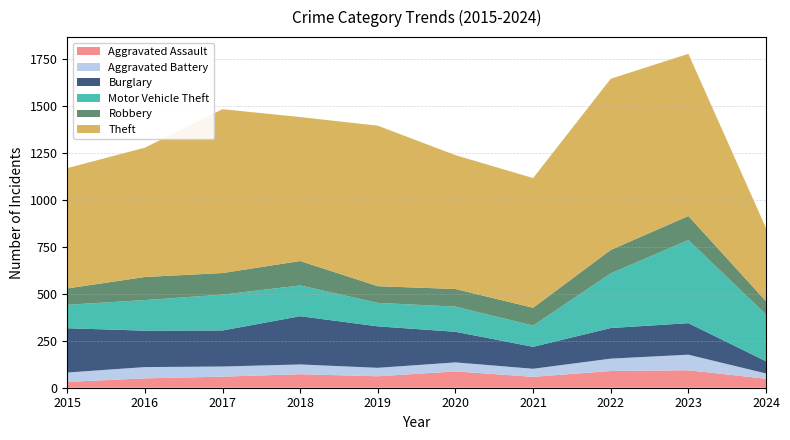

Reading left to right, what are all the values shown in this chart?

Aggravated Assault: 2015=31	2016=50	2017=59	2018=72	2019=61	2020=87	2021=58	2022=89	2023=93	2024=48
Aggravated Battery: 2015=50	2016=60	2017=54	2018=52	2019=45	2020=48	2021=43	2022=66	2023=83	2024=28
Burglary: 2015=236	2016=194	2017=192	2018=257	2019=221	2020=163	2021=117	2022=163	2023=168	2024=65
Motor Vehicle Theft: 2015=125	2016=163	2017=191	2018=164	2019=125	2020=134	2021=113	2022=291	2023=443	2024=249
Robbery: 2015=87	2016=123	2017=115	2018=130	2019=89	2020=94	2021=95	2022=125	2023=128	2024=71
Theft: 2015=641	2016=689	2017=873	2018=767	2019=855	2020=713	2021=691	2022=912	2023=864	2024=390